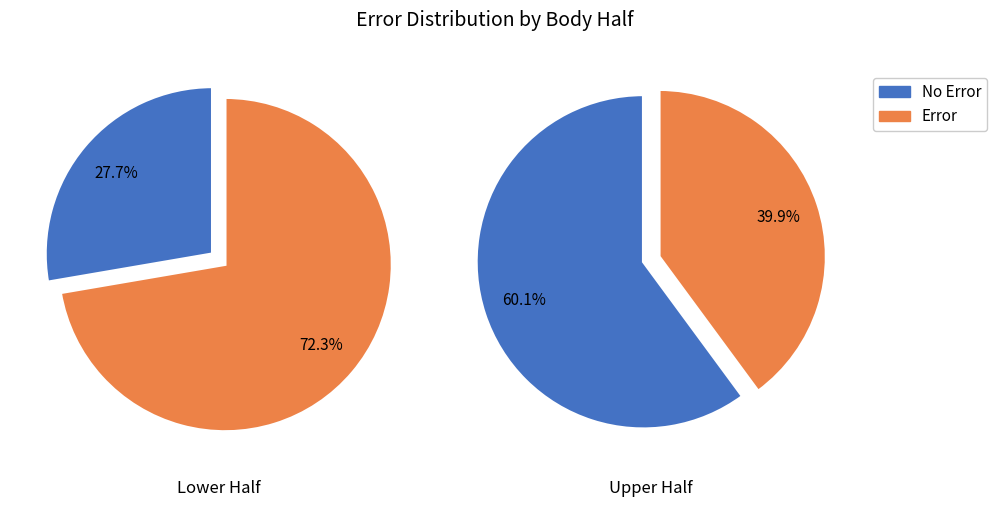

How many segments does this pie chart have?

2